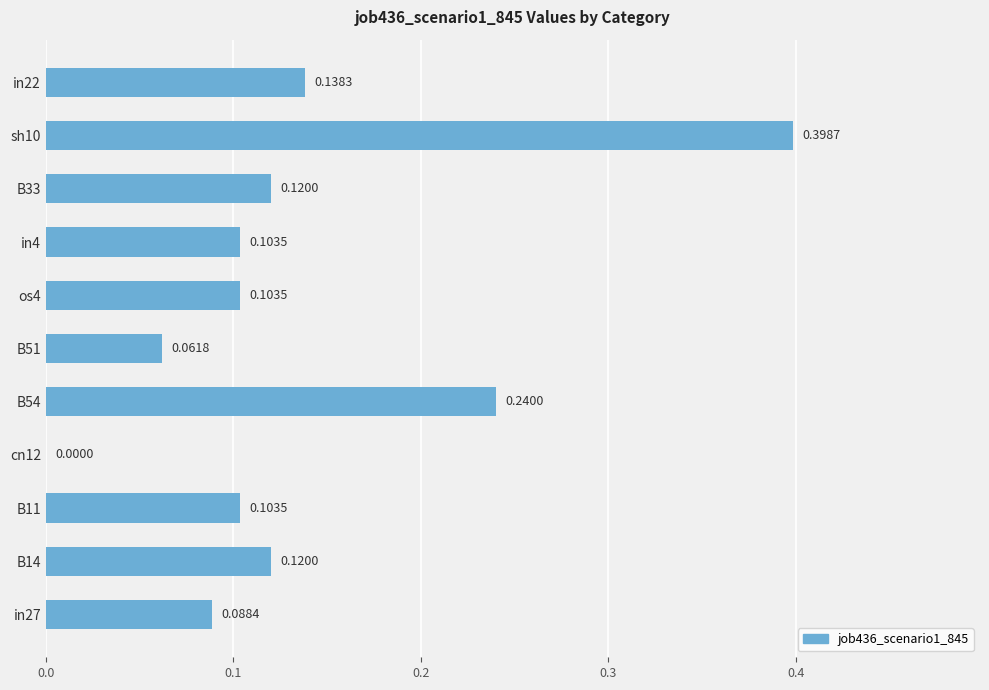

Count the values in the range 0 to 1.

11